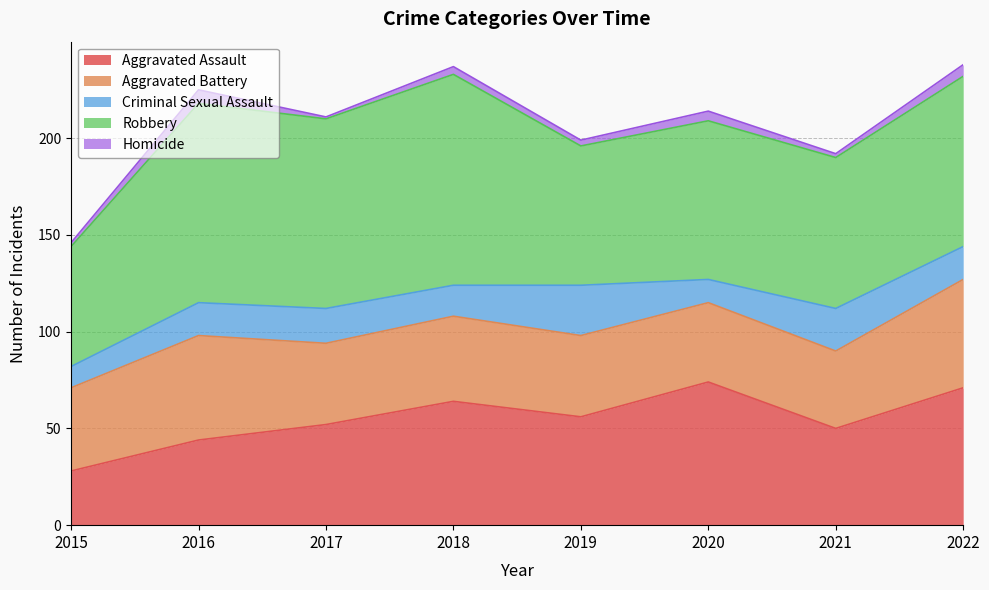

What is the difference between the highest and lowest values at 2021?

76